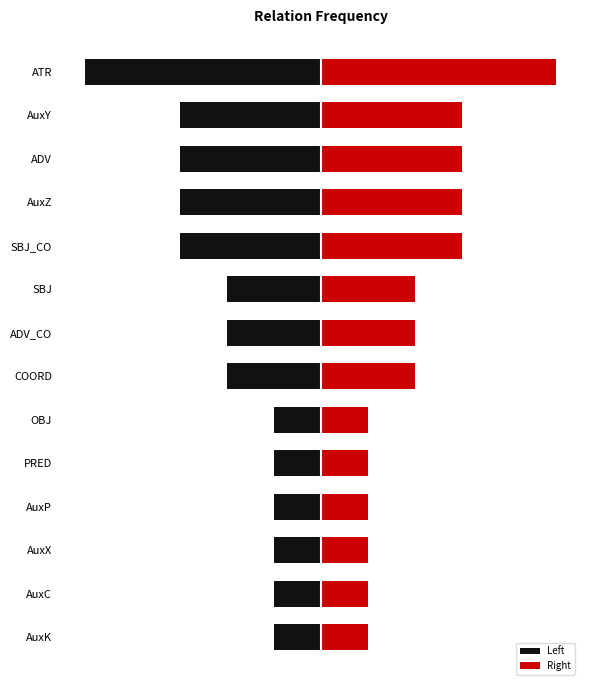

List the series in order of their overall mean, lowest first.

Left, Right